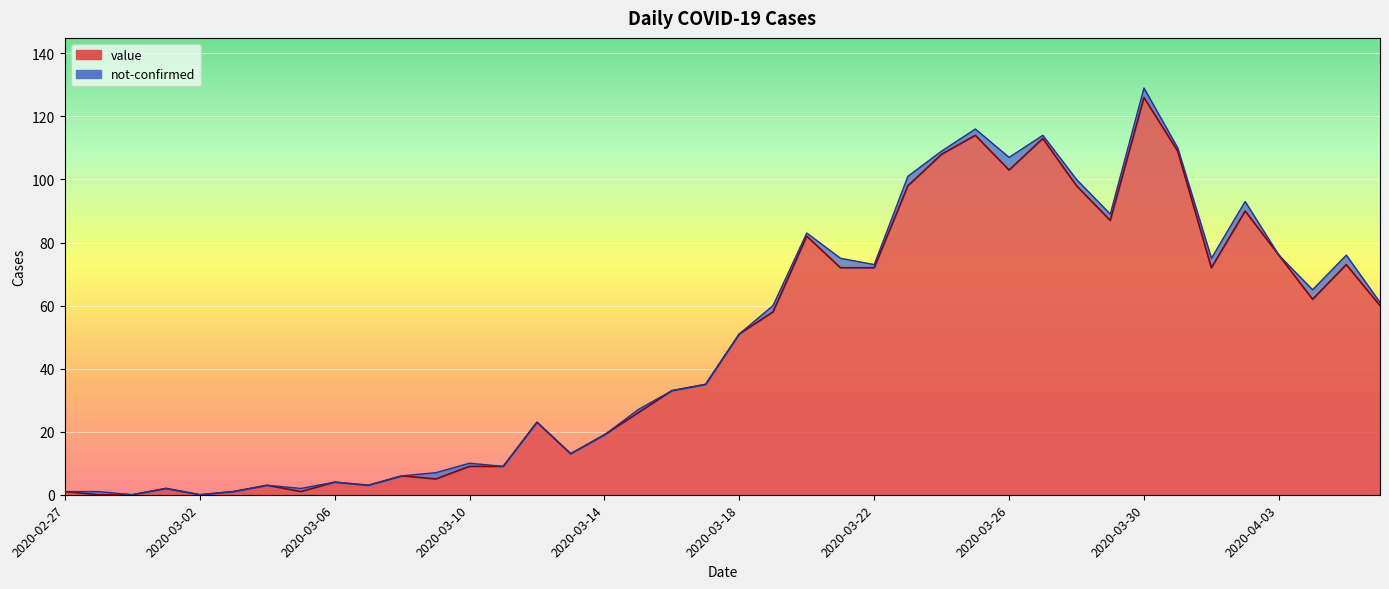

Reading left to right, transcribe all the data shown in this chart.

1	0	0	2	0	1	3	1	4	3	6	5	9	9	23	13	19	26	33	35	51	58	82	72	72	98	108	114	103	113	98	87	126	109	72	90	76	62	73	60